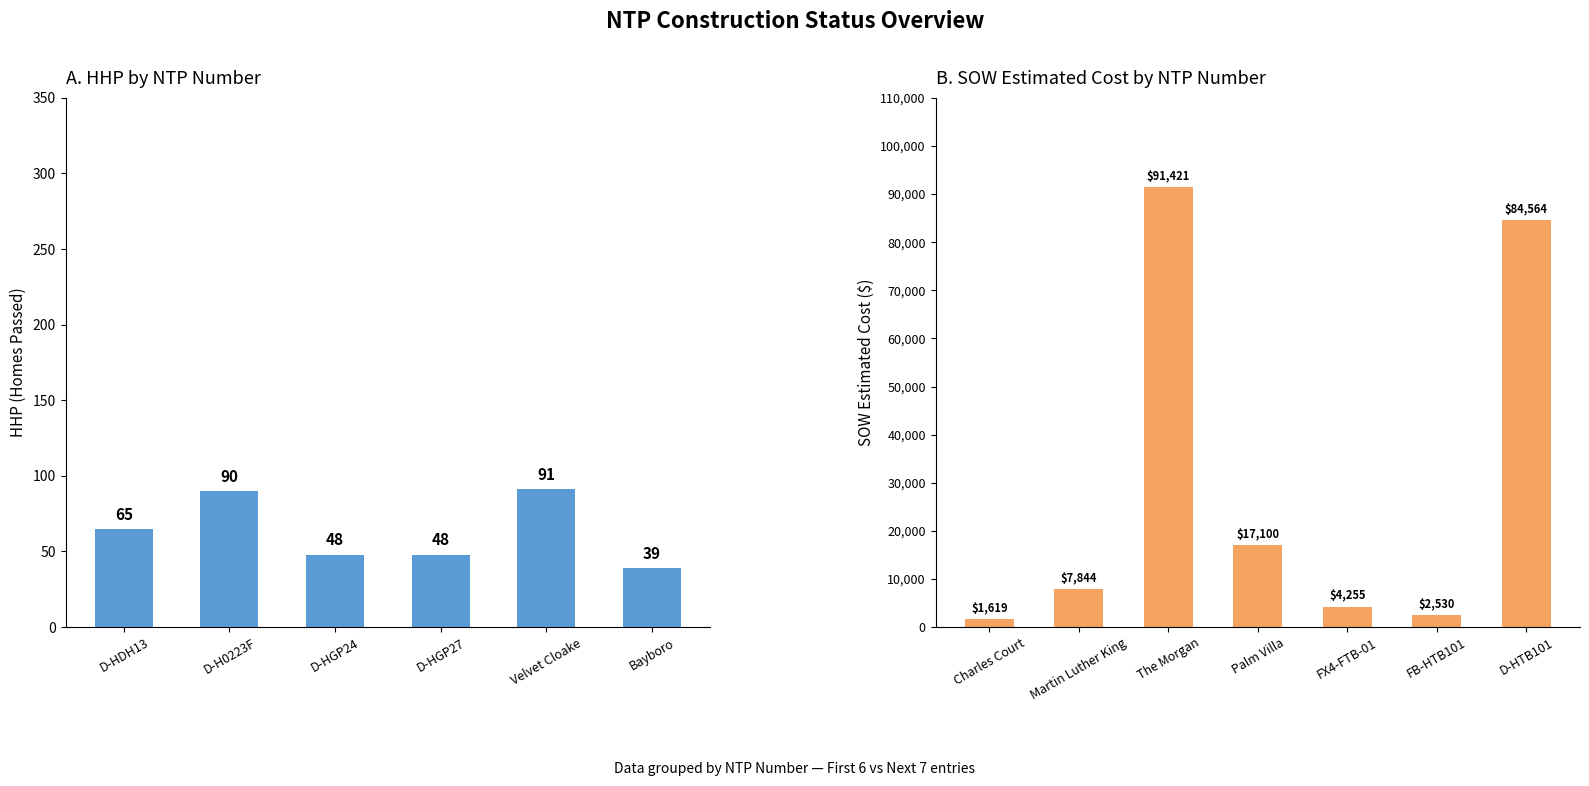

What is the label of the 13th bar from the right?

D-HDH13